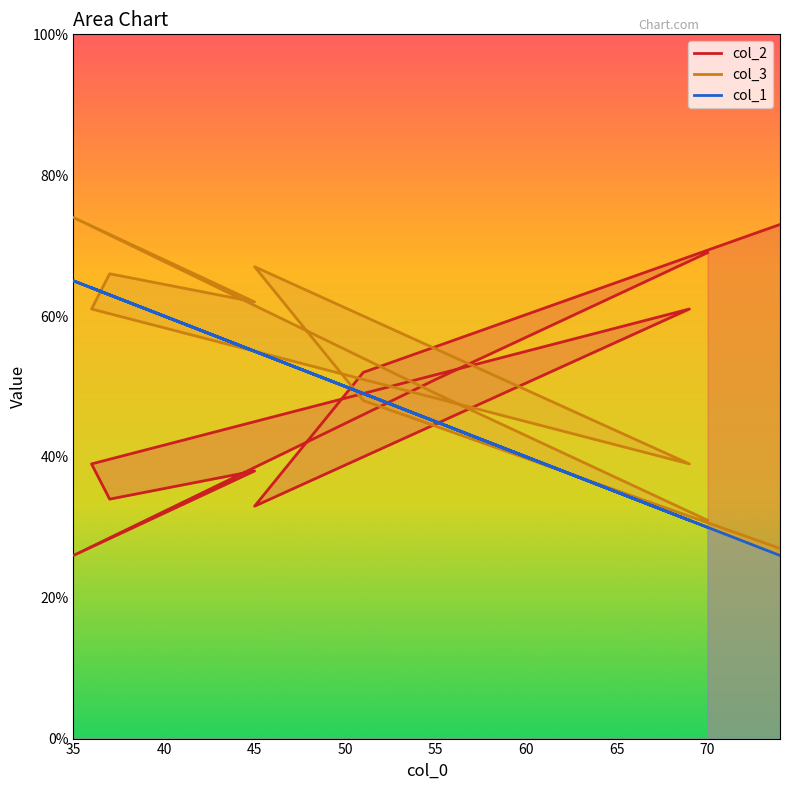

How many series are shown in this chart?

3